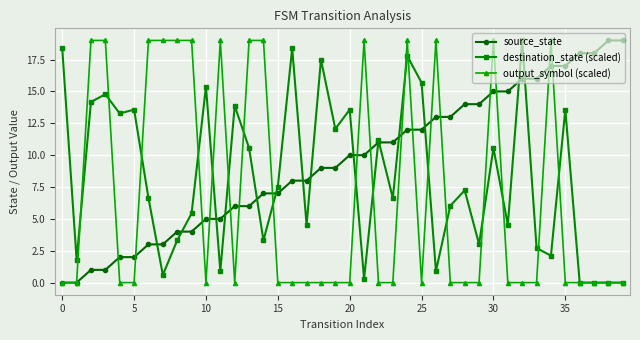

What is the value of the source_state point at the 12th from the left?

5.0